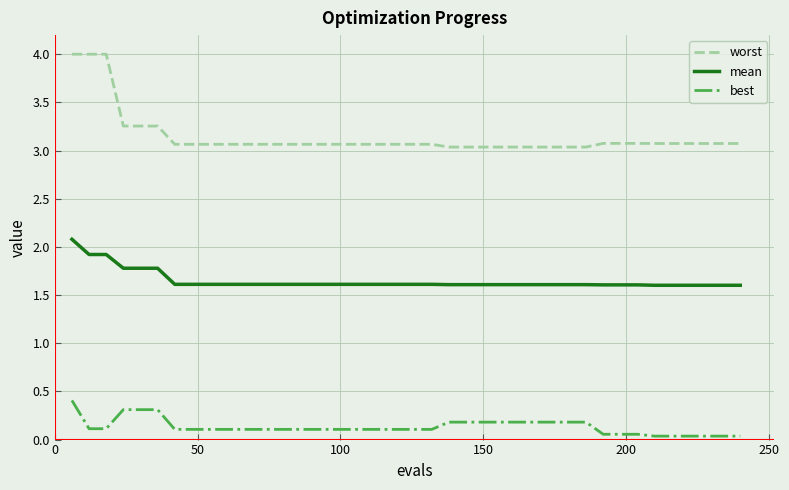

List the series in order of their peak value, lowest first.

best, mean, worst